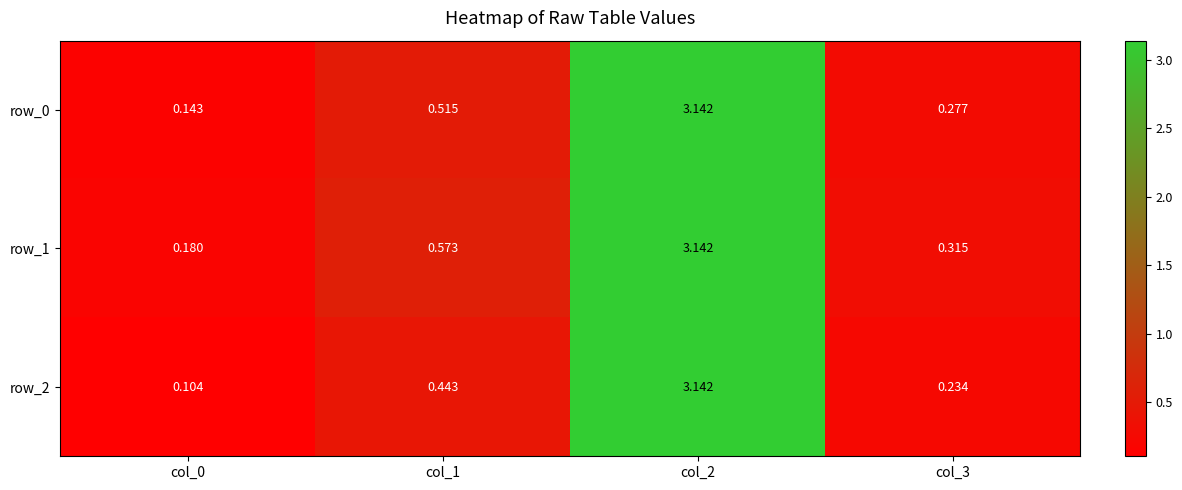

What is the average value of the row_2 series?

1.0